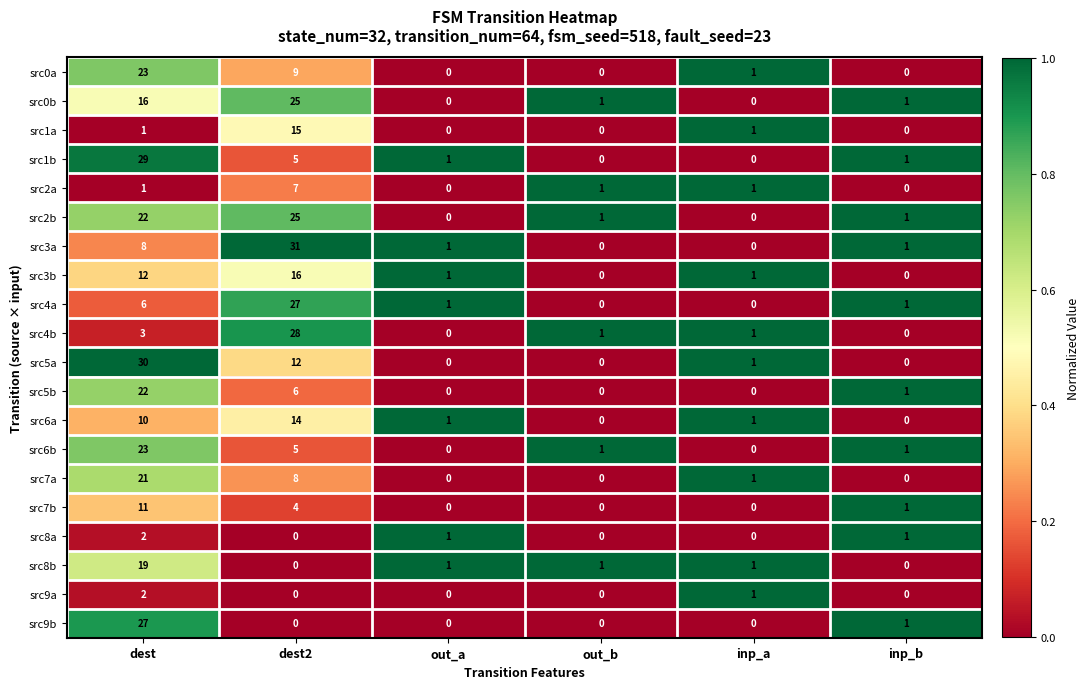

How many series are shown in this chart?

20